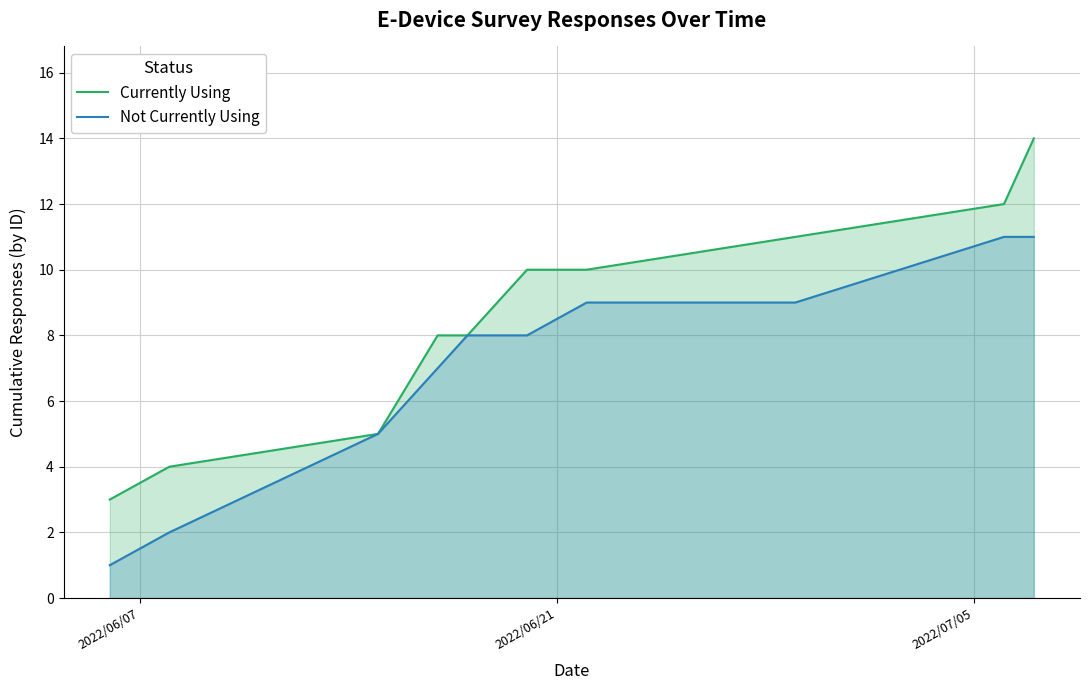

Which series has the largest total across all categories?

Currently Using